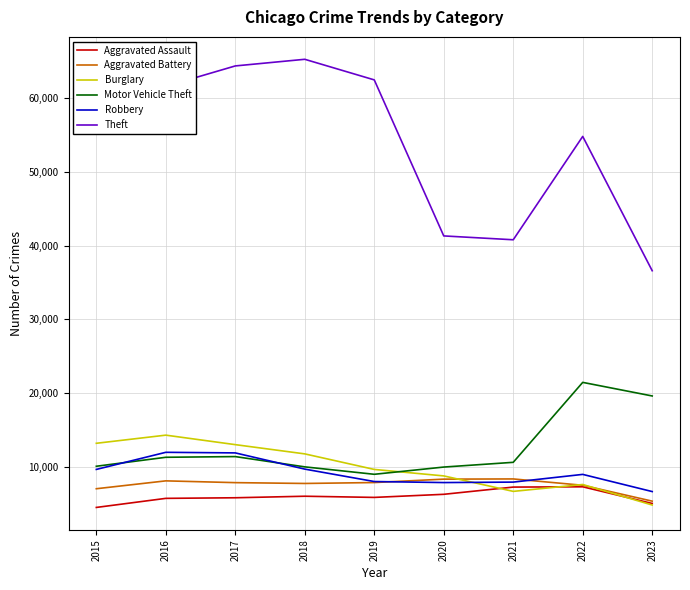

The Aggravated Battery series shows 7018 at 2015. True or false?

True